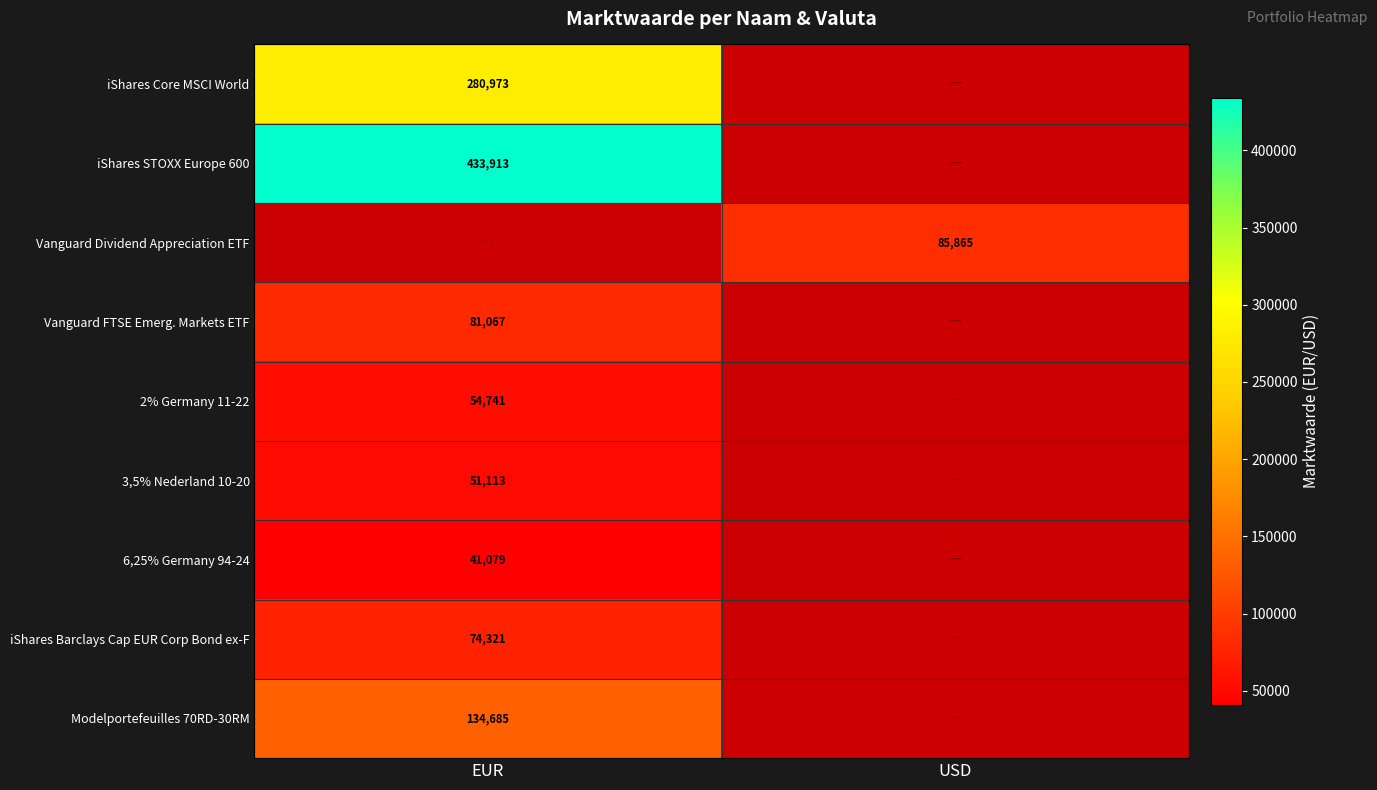

The iShares STOXX Europe 600 series shows 267960 at EUR. True or false?

False